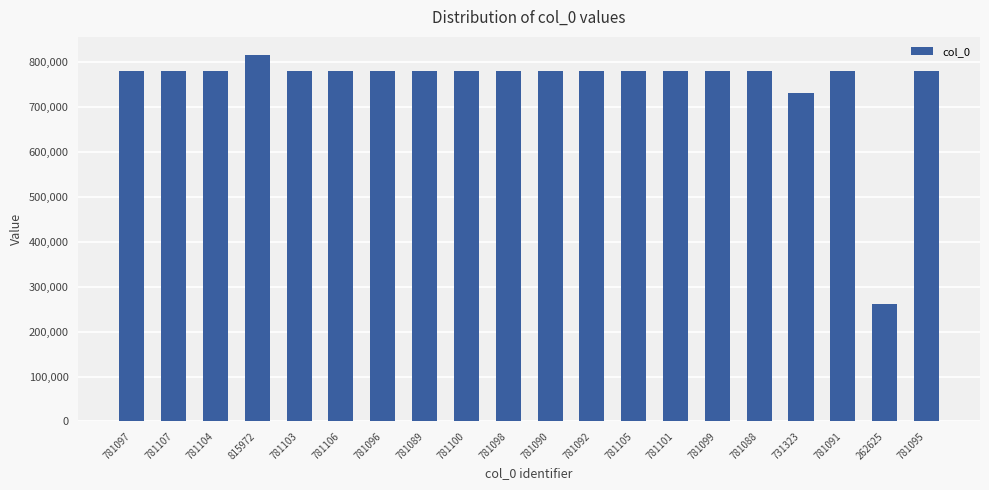

Is it true that the value at 781099 is 464342?

False